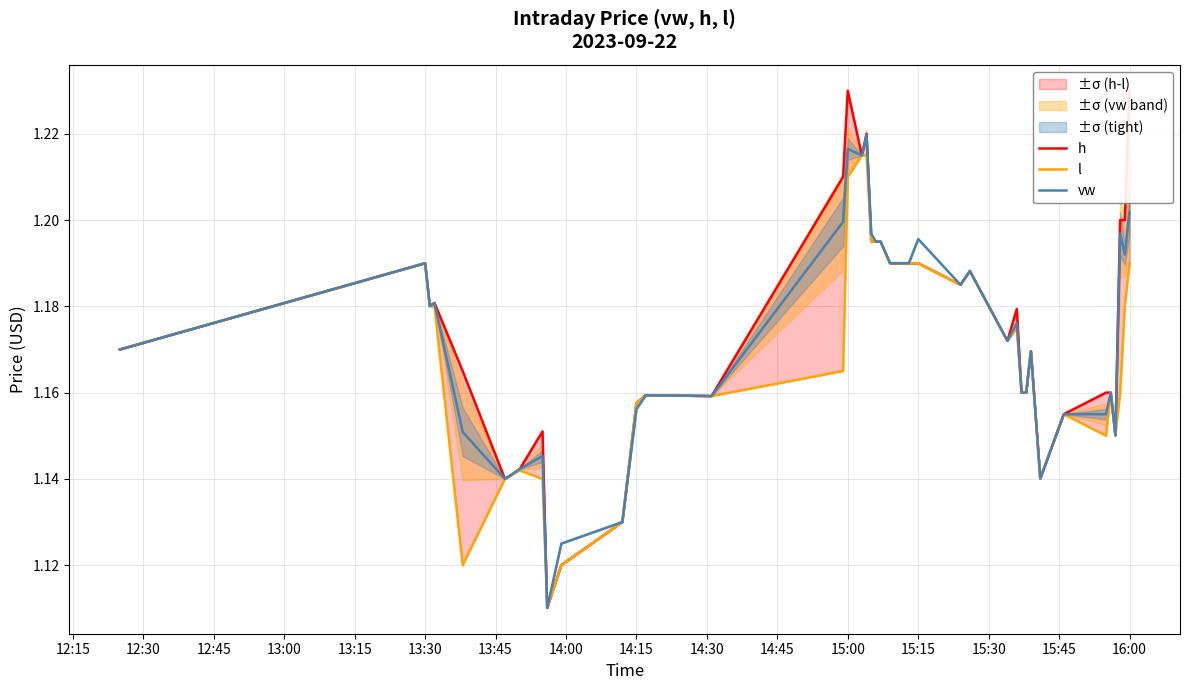

Reading left to right, what are all the values shown in this chart?

h: 1.2	1.2	1.2	1.2	1.2	1.1	1.1	1.2	1.1	1.1	1.1	1.2	1.2	1.2	1.2	1.2	1.2	1.2	1.2	1.2	1.2	1.2	1.2	1.2	1.2	1.2	1.2	1.2	1.2	1.2	1.2	1.2	1.1	1.2	1.2	1.2	1.2	1.2	1.2	1.2
l: 1.2	1.2	1.2	1.2	1.1	1.1	1.1	1.1	1.1	1.1	1.1	1.2	1.2	1.2	1.2	1.2	1.2	1.2	1.2	1.2	1.2	1.2	1.2	1.2	1.2	1.2	1.2	1.2	1.2	1.2	1.2	1.2	1.1	1.2	1.1	1.2	1.2	1.2	1.2	1.2
vw: 1.2	1.2	1.2	1.2	1.2	1.1	1.1	1.1	1.1	1.1	1.1	1.2	1.2	1.2	1.2	1.2	1.2	1.2	1.2	1.2	1.2	1.2	1.2	1.2	1.2	1.2	1.2	1.2	1.2	1.2	1.2	1.2	1.1	1.2	1.2	1.2	1.2	1.2	1.2	1.2